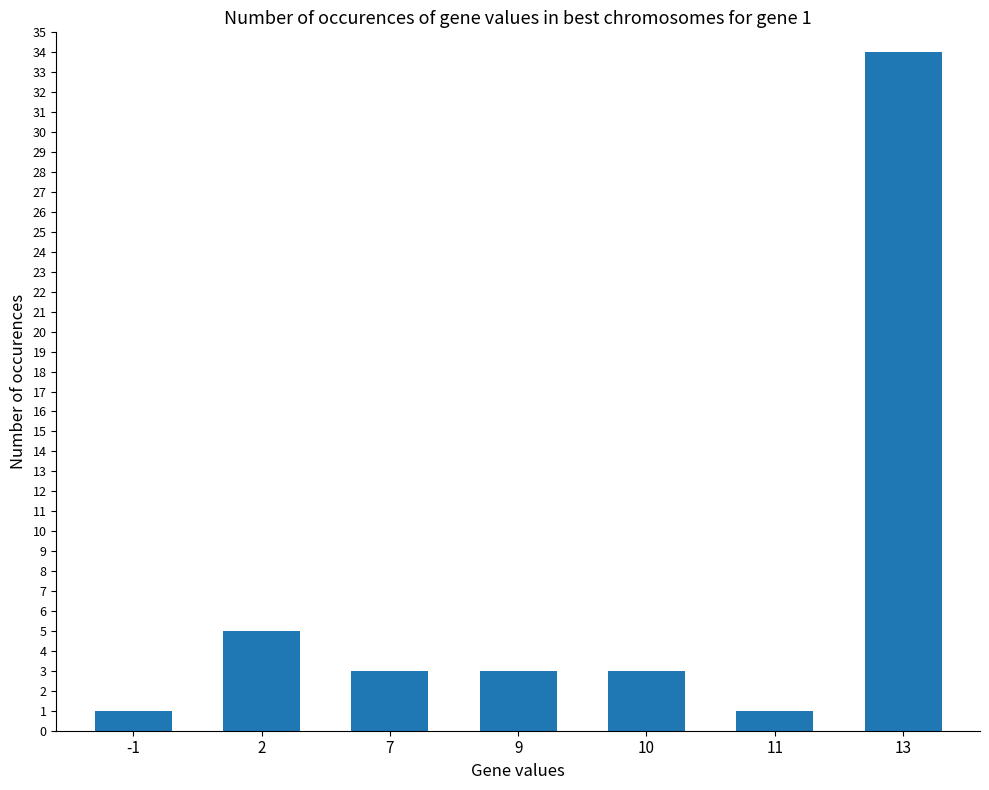

True or false: the data shows 5 at 2.

True